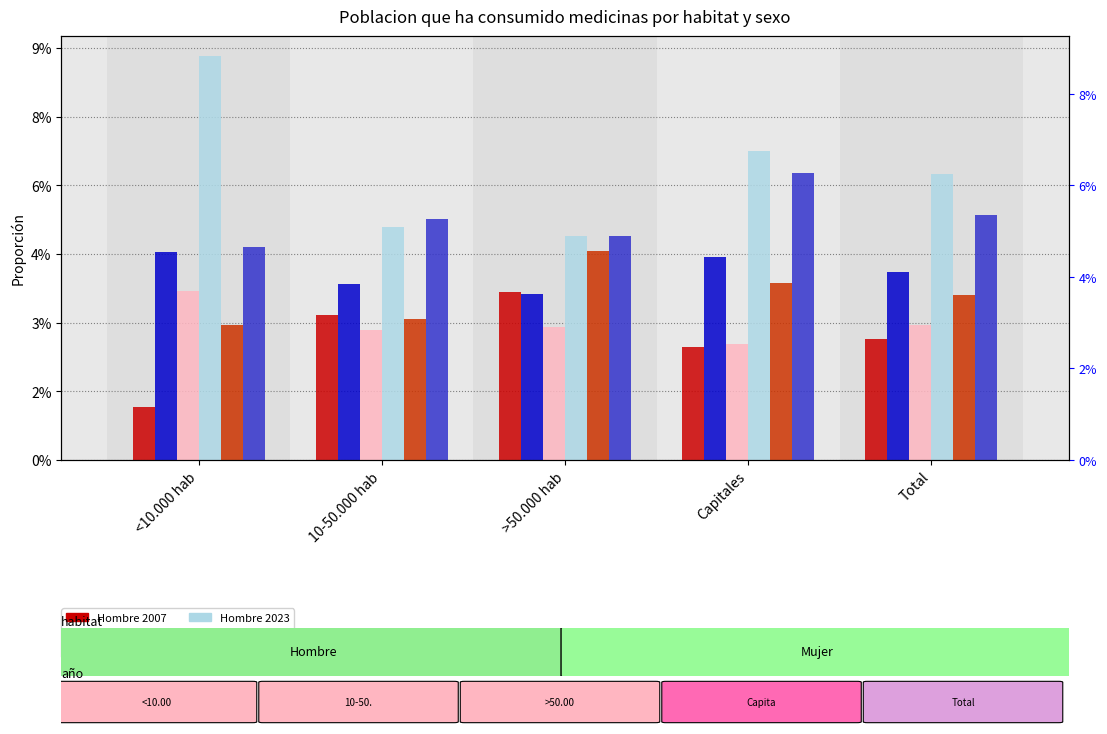

What is the label of the 1st bar from the left?

<10.000 hab